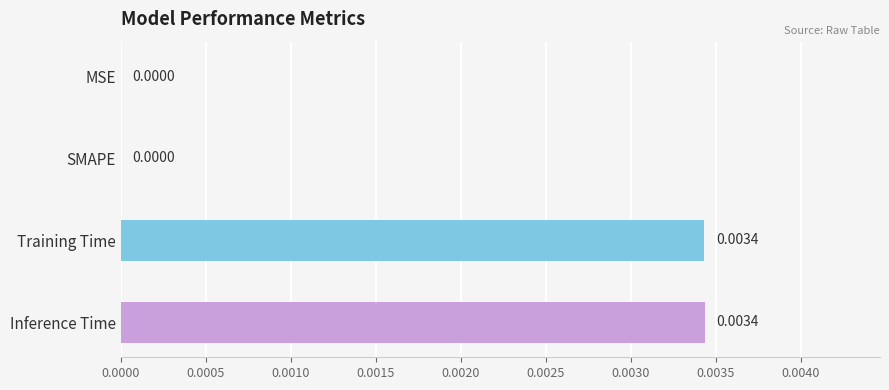

Between Inference Time and MSE, which is larger?

Inference Time